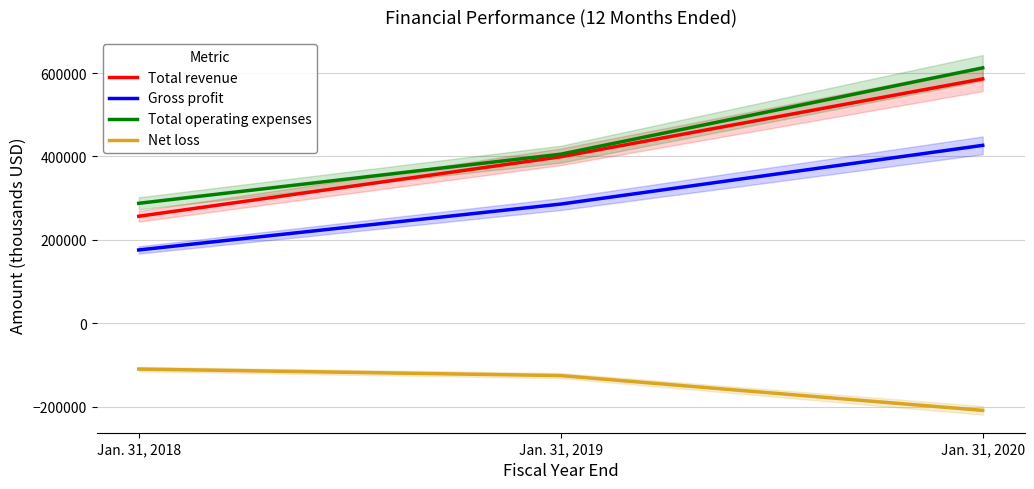

How many data points in Total operating expenses are above 405455?

1